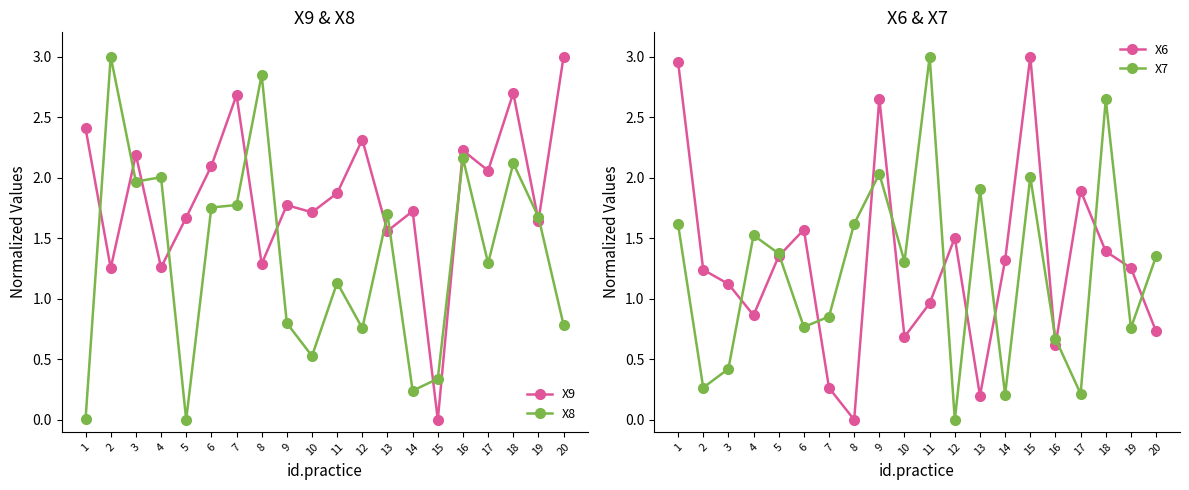

Which series has the largest total across all categories?

X9